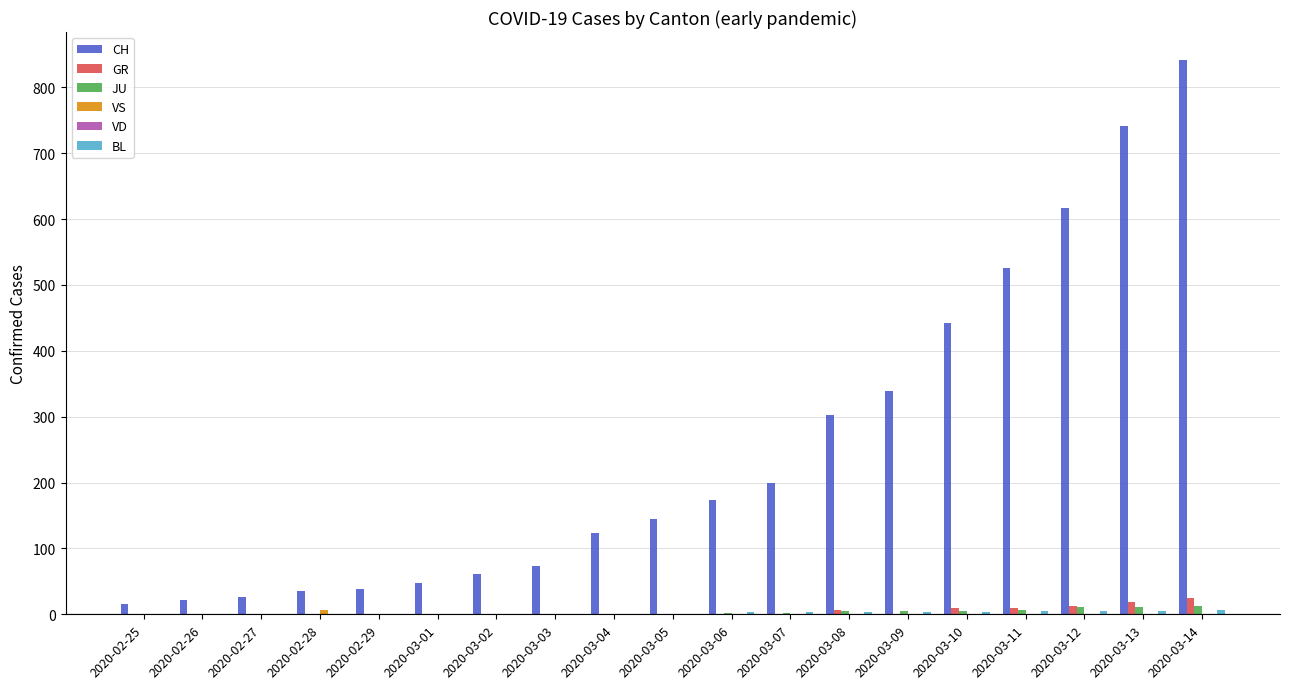

At which label is CH closest to 429?

2020-03-10